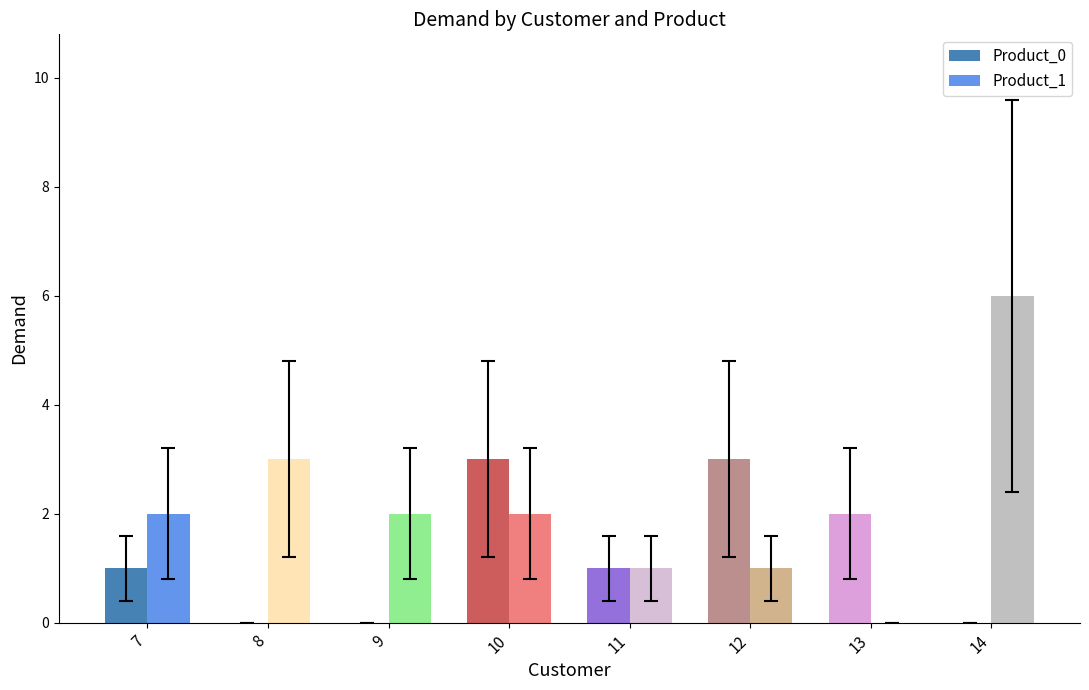

Are the bars grouped side by side (vs. stacked)?

Yes